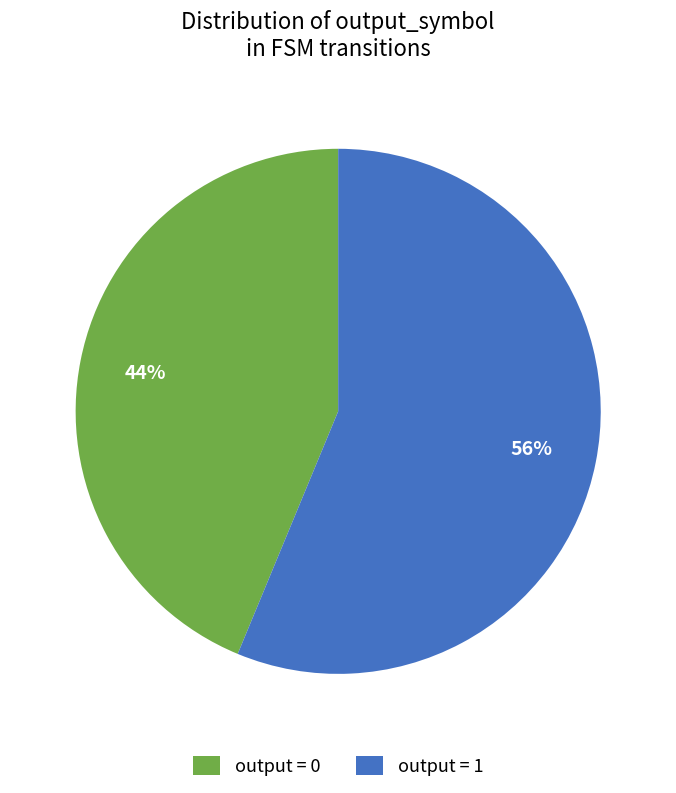

Is the sum of output = 0 and output = 1 greater than half?

Yes